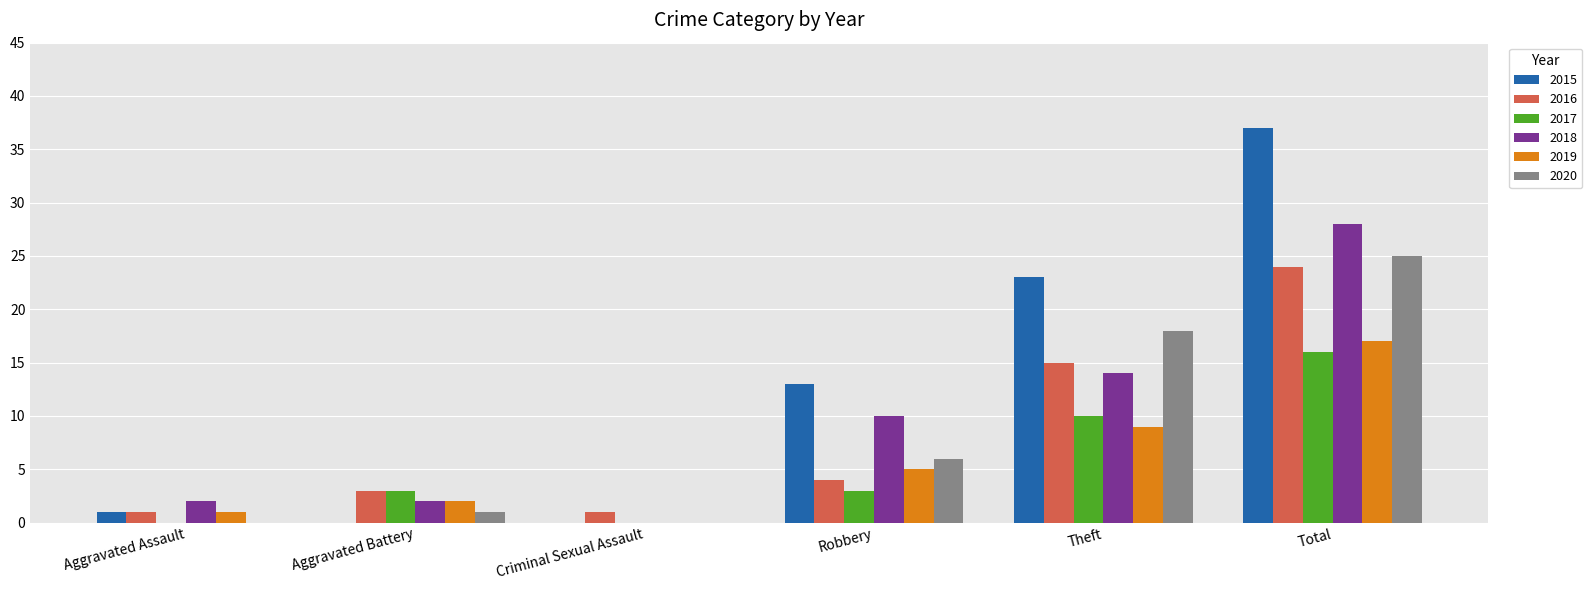

Count the number of categories in the chart.

6